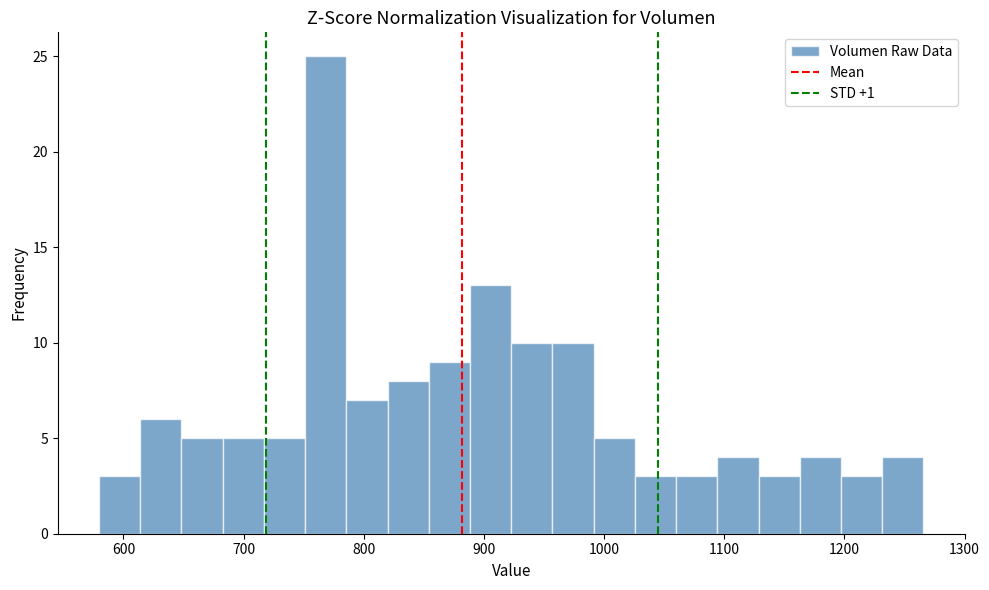

Around what value on the x-axis is the tallest bar? Give the approximate position of its centre, as read against the axis.

770